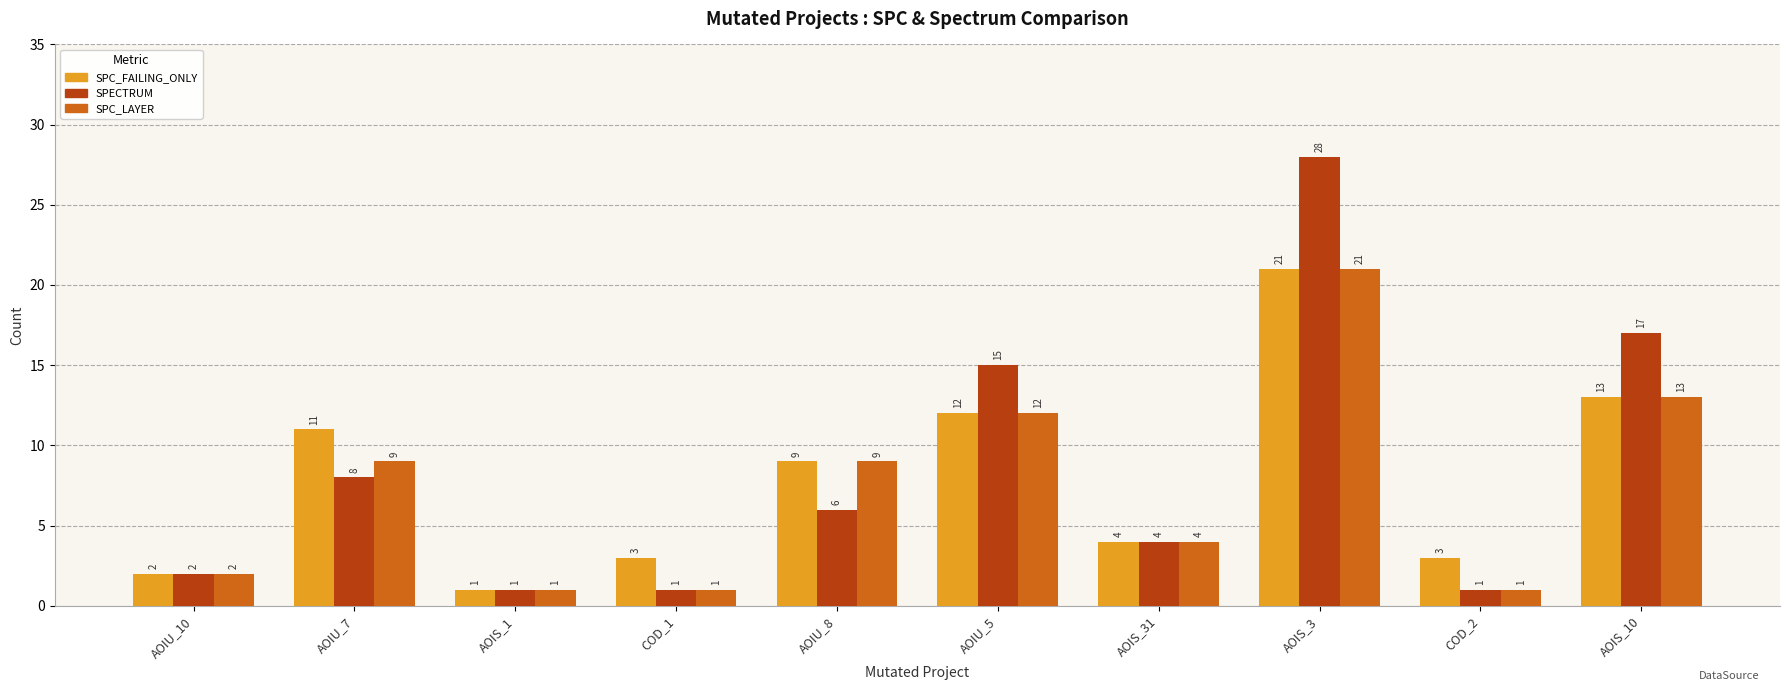

The value of SPECTRUM at AOIU_10 is 2. True or false?

True